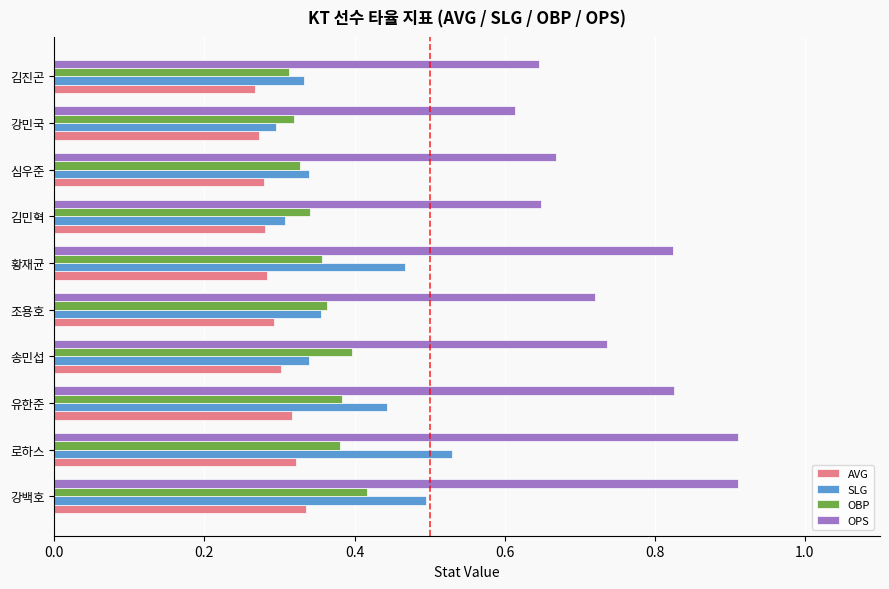

At which label is SLG closest to 0?

강민국